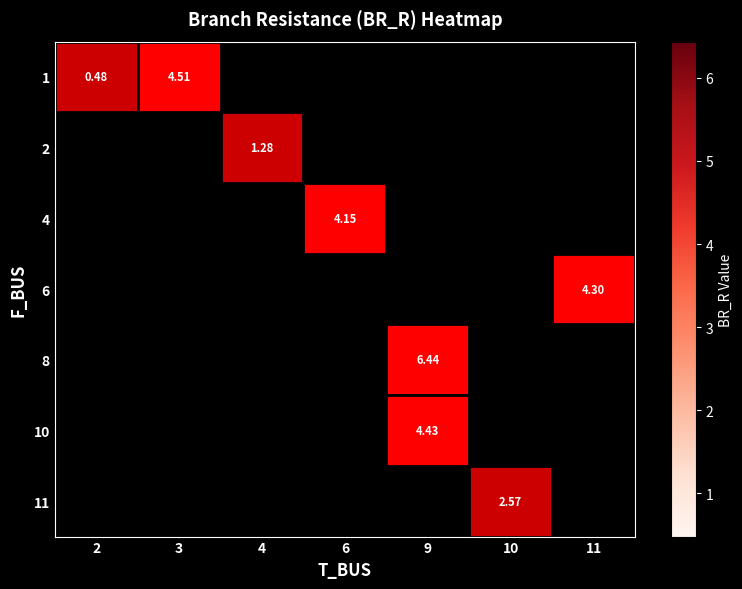

How many positive values does the 11 series have?

1